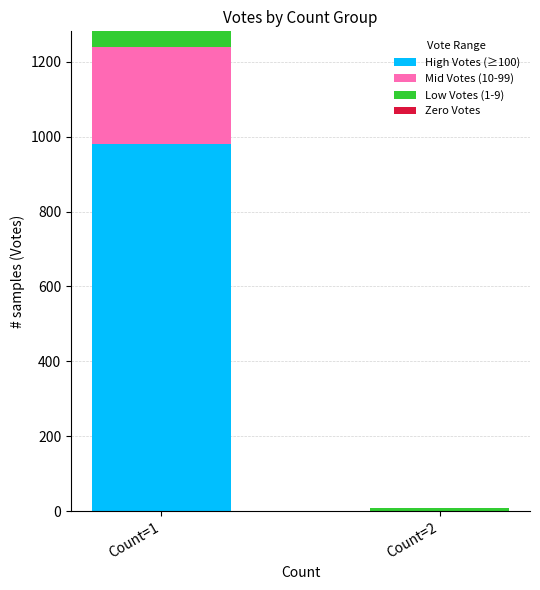

How many distinct data groups are displayed?

3